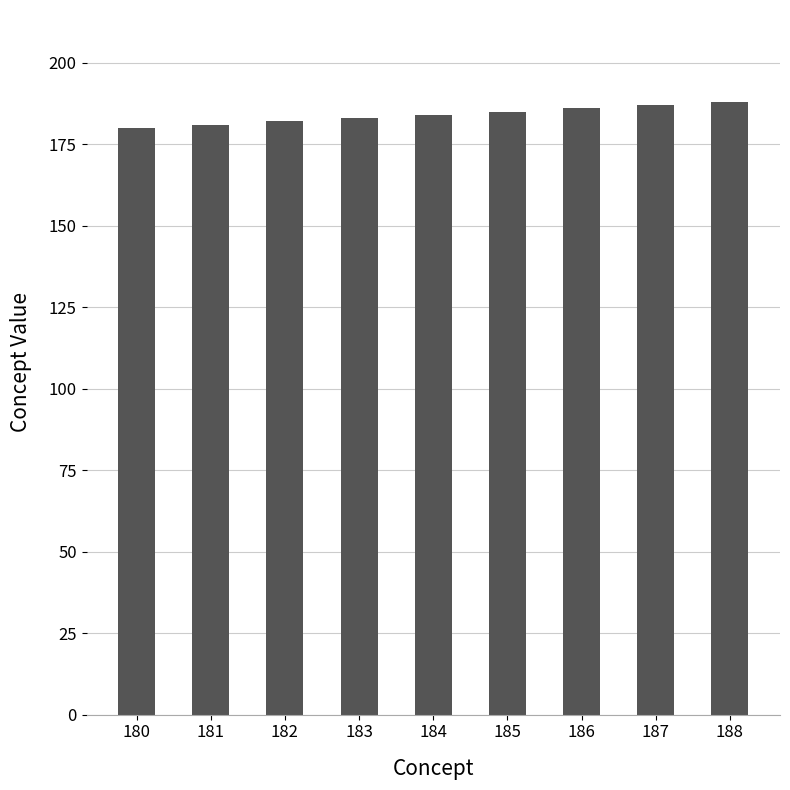

True or false: the data shows 61 at 188.

False